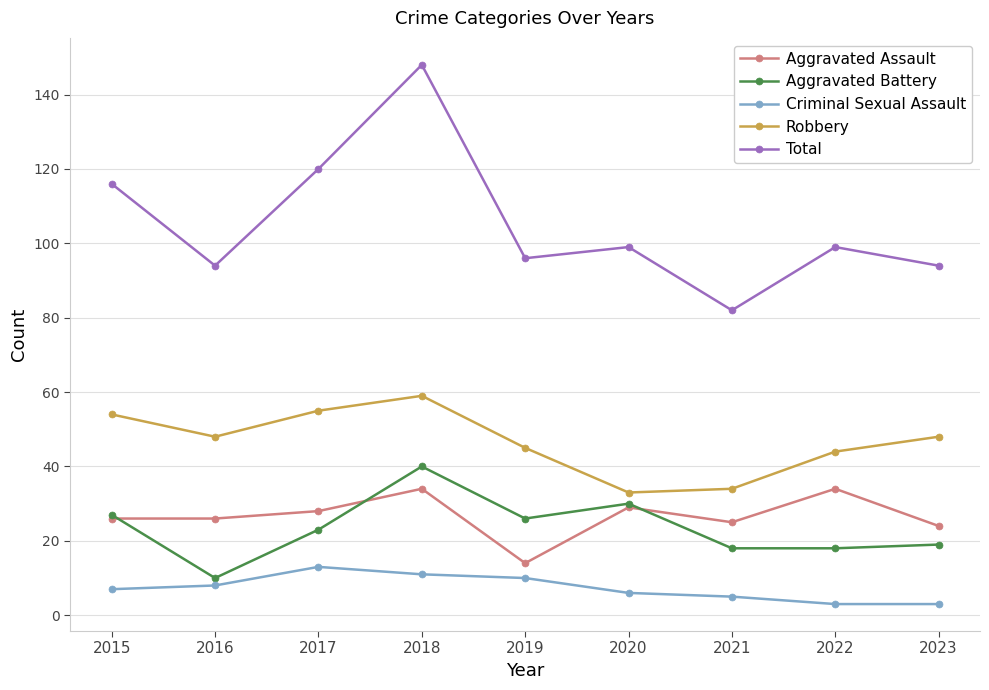

True or false: Criminal Sexual Assault has a value of 7 at 2015.

True